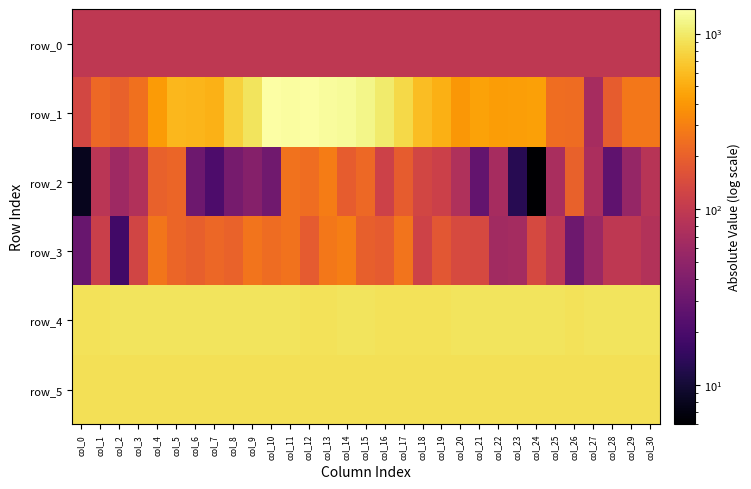

Where is row_4 nearest to the value 922?

col_2